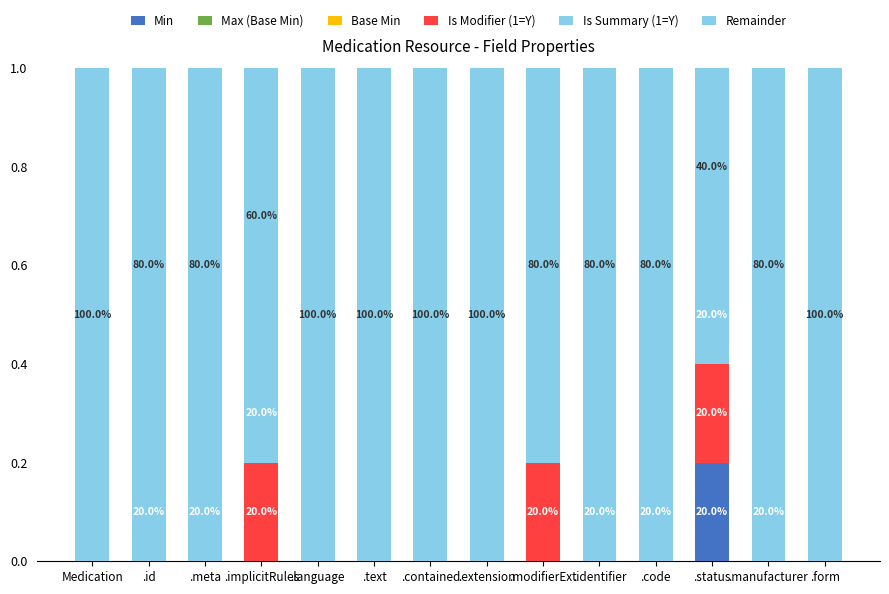

How many data points does each series have?

14